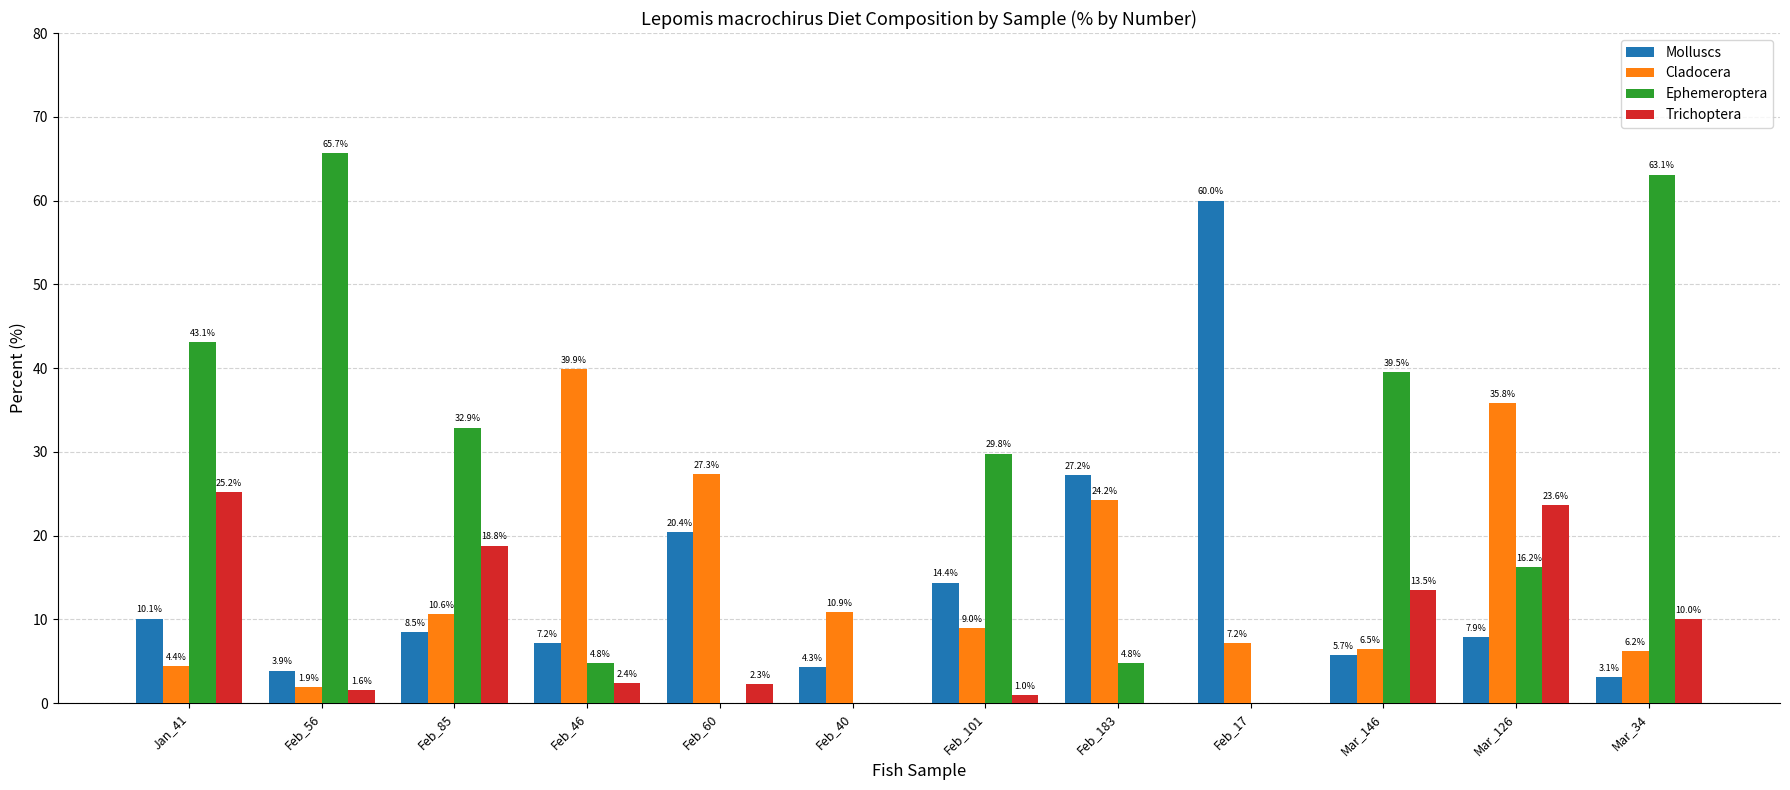

What is the highest value of the Trichoptera series?

25.2